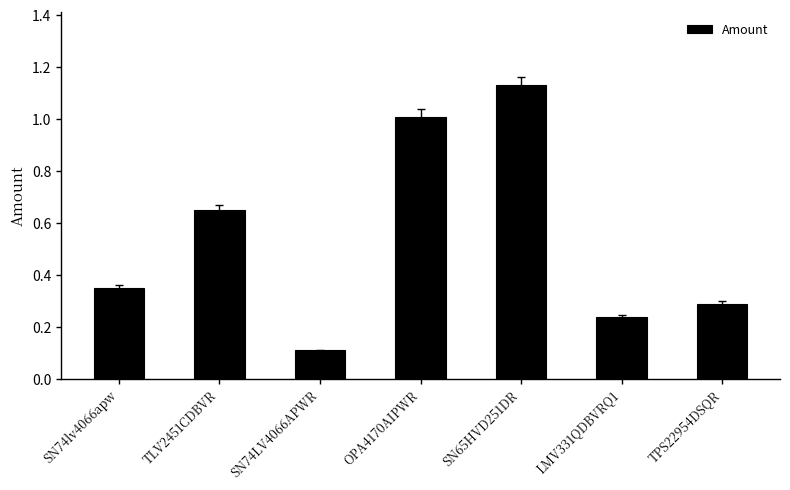

Which category has the lowest value across all series?

SN74LV4066APWR